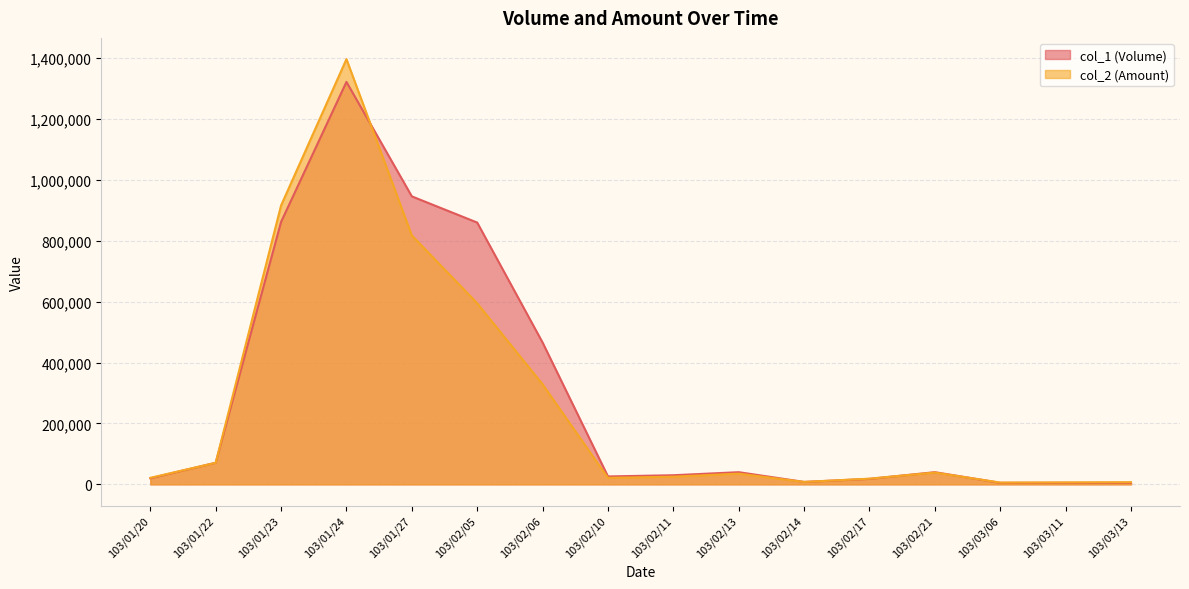

Which series changed the most between 103/01/24 and 103/02/21?

col_2 (Amount)